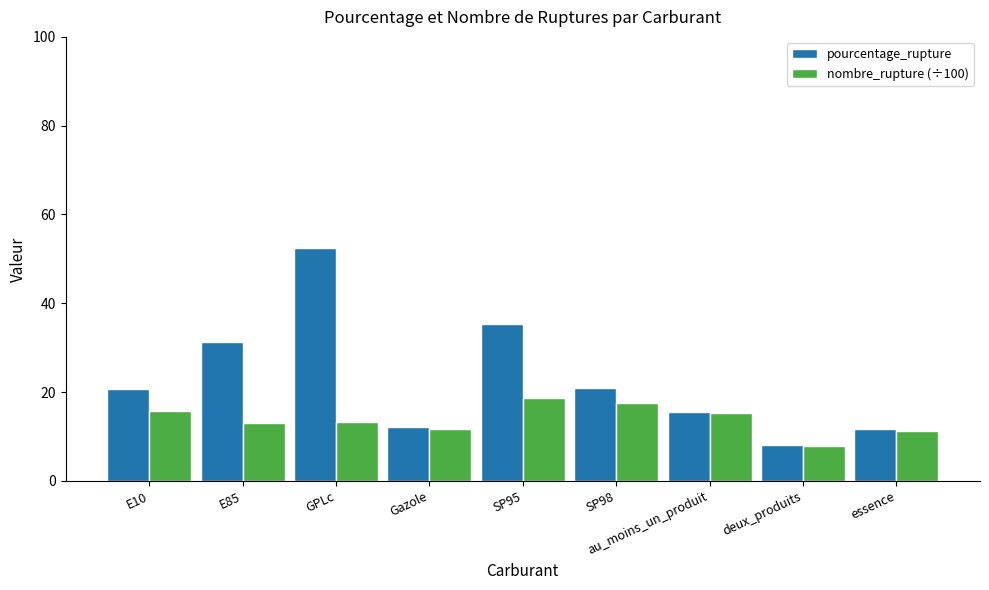

What are all the series names shown in the legend?

pourcentage_rupture, nombre_rupture (÷100)